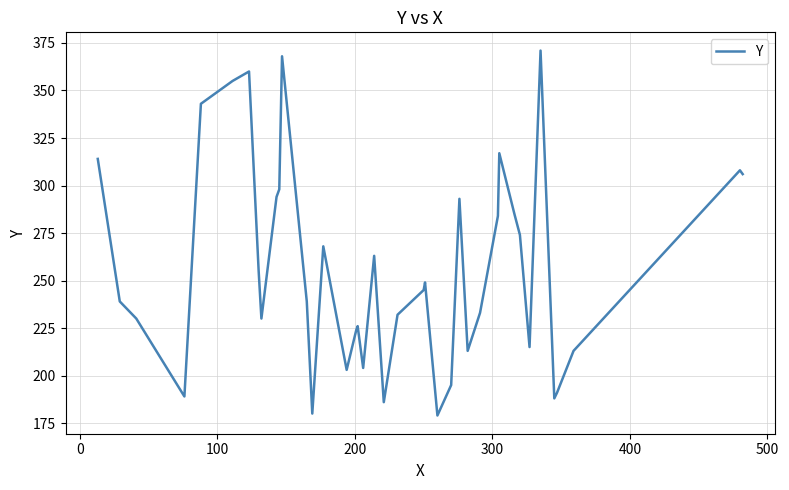

What is the smallest value displayed?

179